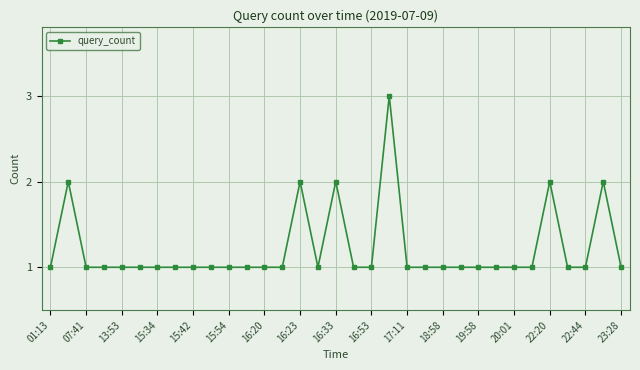

Reading right to left, what are all the values shown in this chart?

1	2	1	1	2	1	1	1	1	1	1	1	1	3	1	1	2	1	2	1	1	1	1	1	1	1	1	1	1	1	1	2	1